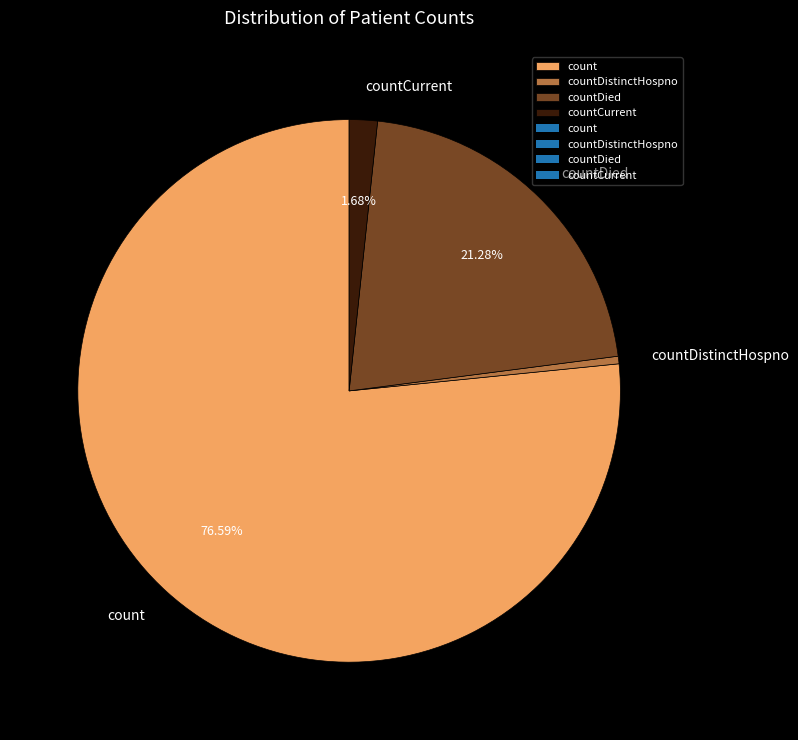

Count the number of slices in the pie.

4